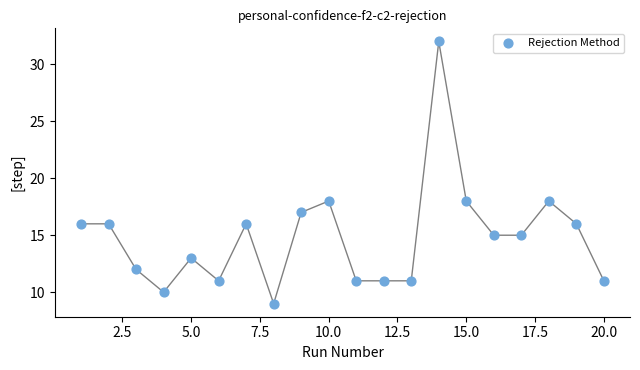

What is the range of Y values (max minus min)?

23